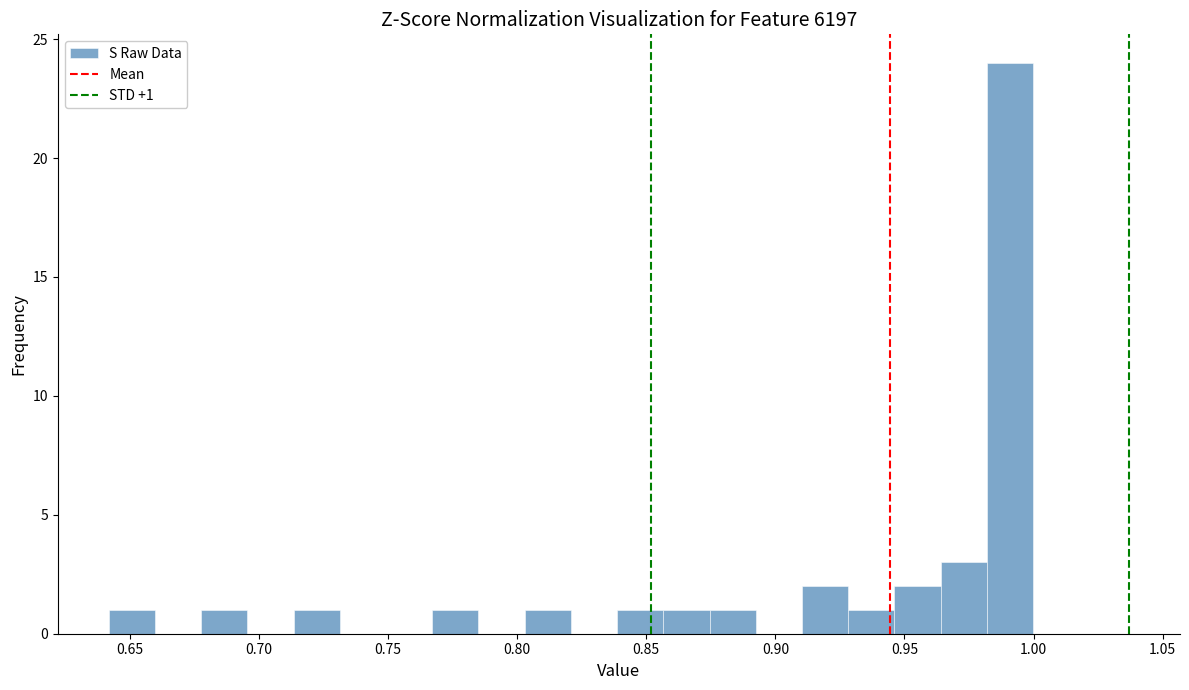

Around what value on the x-axis is the tallest bar? Give the approximate position of its centre, as read against the axis.

0.990